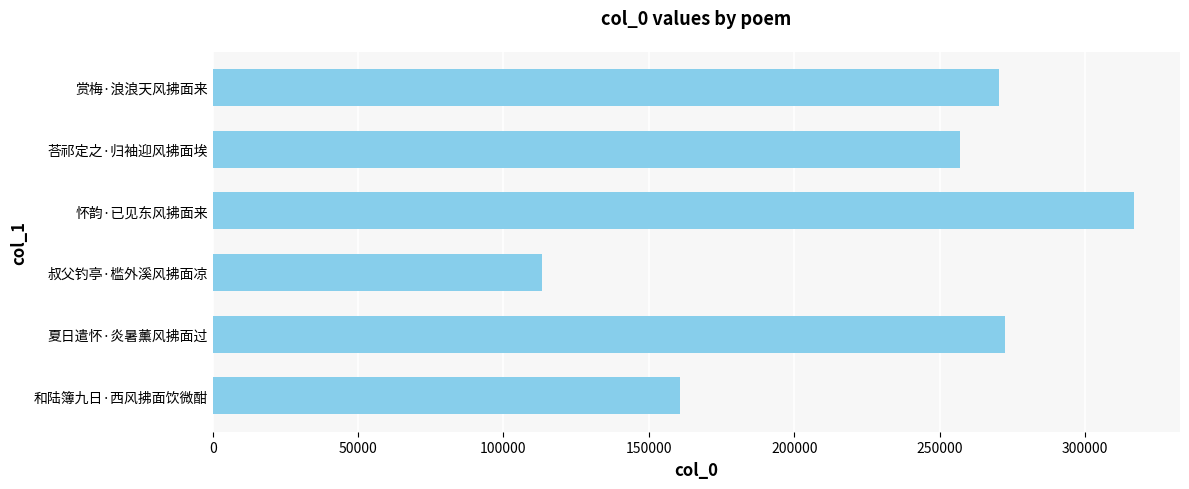

Read the value at 叔父钓亭·槛外溪风拂面凉.

113406